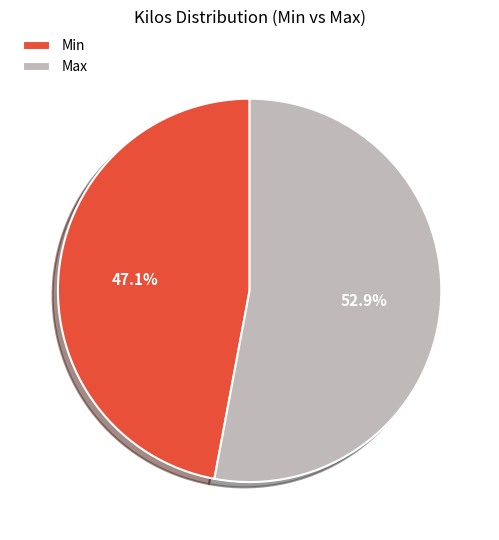

Rank the categories by value from lowest to highest.

Min, Max